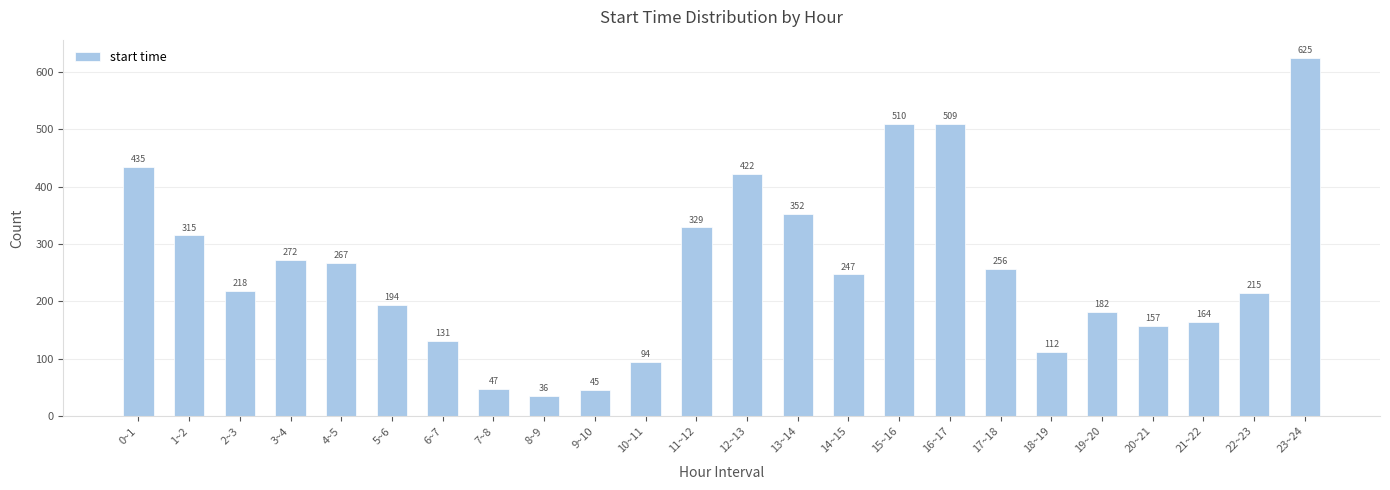

Reading right to left, list all the values displayed in this chart.

23~24=625	22~23=215	21~22=164	20~21=157	19~20=182	18~19=112	17~18=256	16~17=509	15~16=510	14~15=247	13~14=352	12~13=422	11~12=329	10~11=94	9~10=45	8~9=36	7~8=47	6~7=131	5~6=194	4~5=267	3~4=272	2~3=218	1~2=315	0~1=435